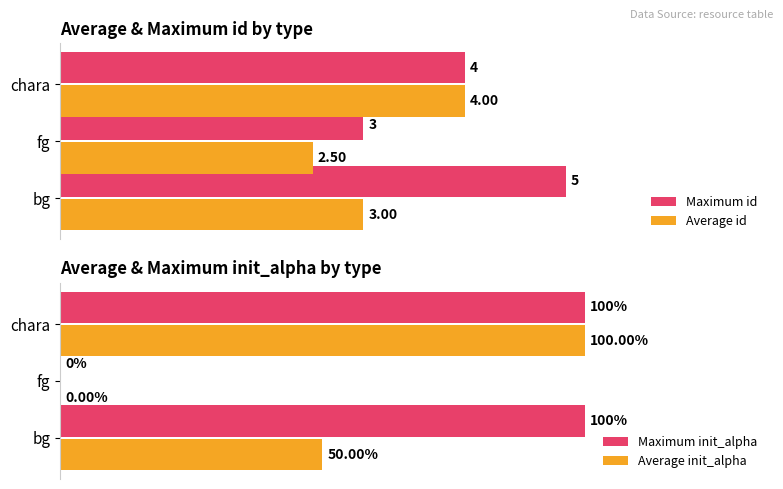

At which label does Maximum id reach its minimum?

fg